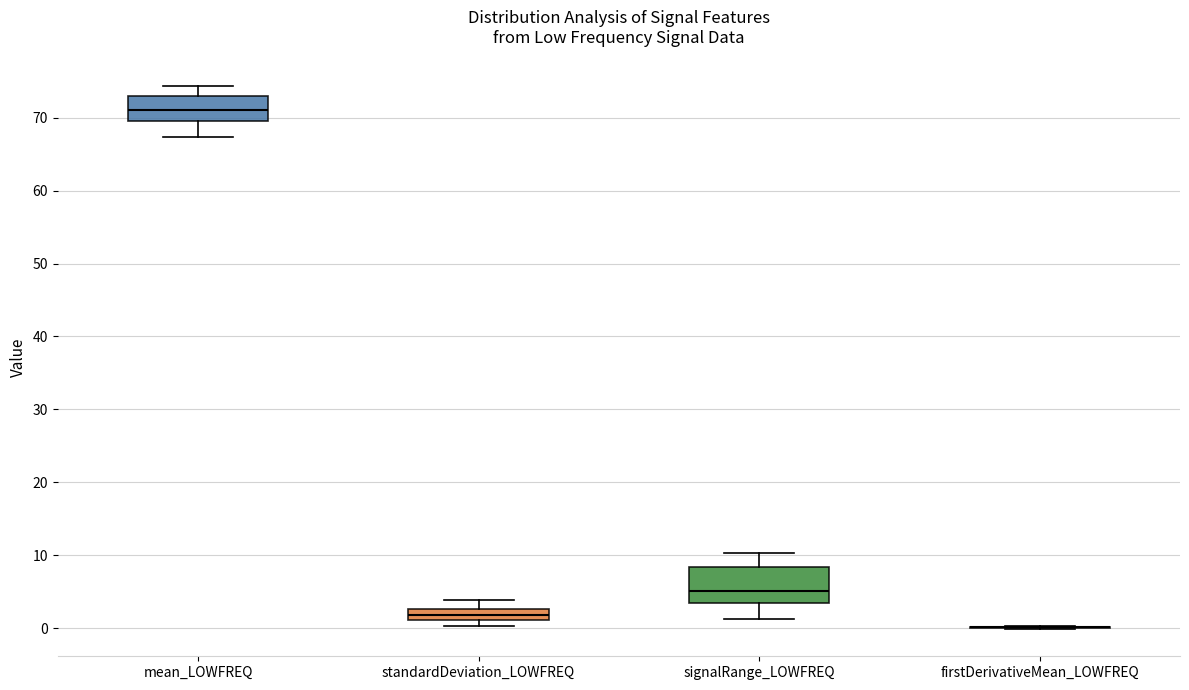

Where is the upper edge of the box for signalRange_LOWFREQ on the y-axis? The values are not printed on the chart, so give them approximately, as read against the axis.

8